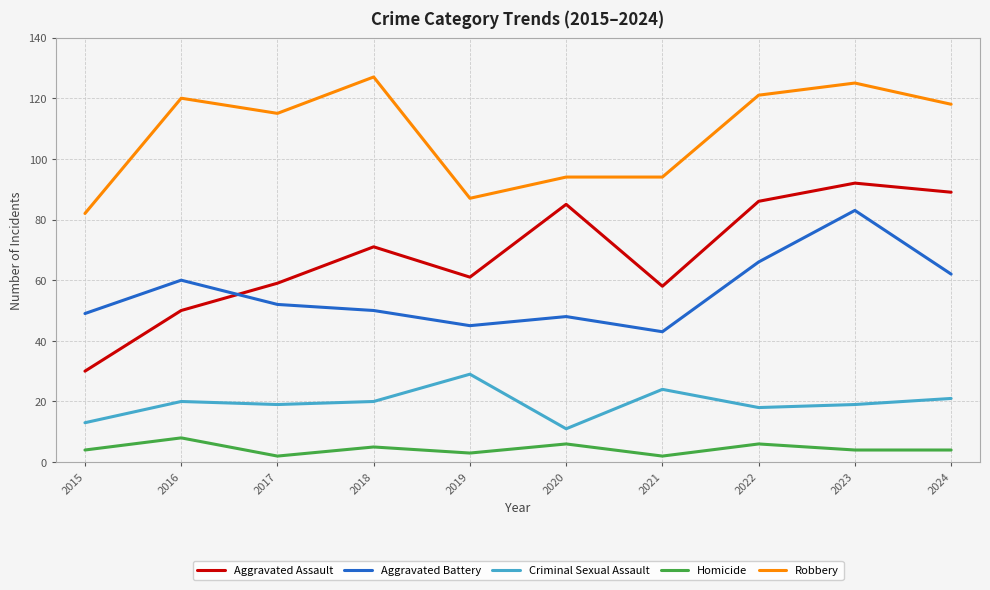

The Criminal Sexual Assault series shows 12 at 2024. True or false?

False